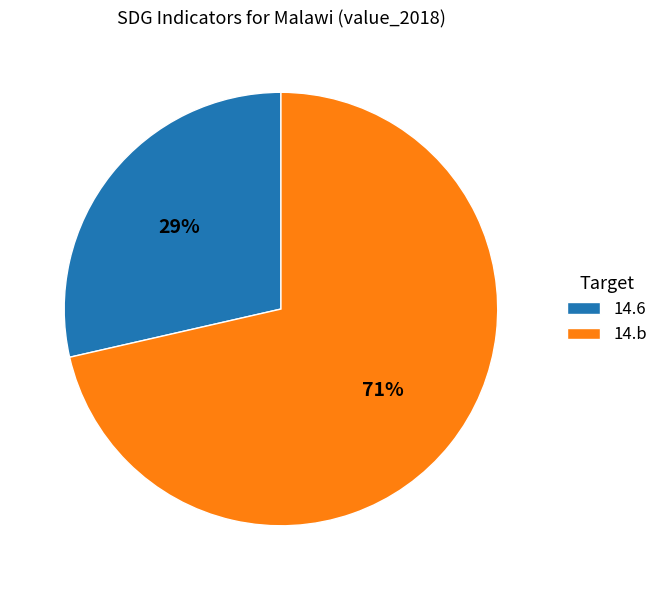

Is the sum of 14.6 and 14.b greater than half?

Yes